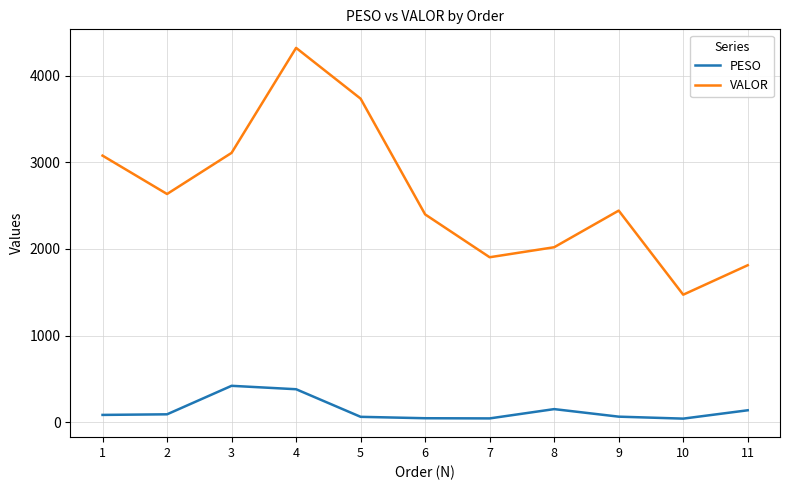

Rank the series at 8 from highest to lowest value.

VALOR, PESO